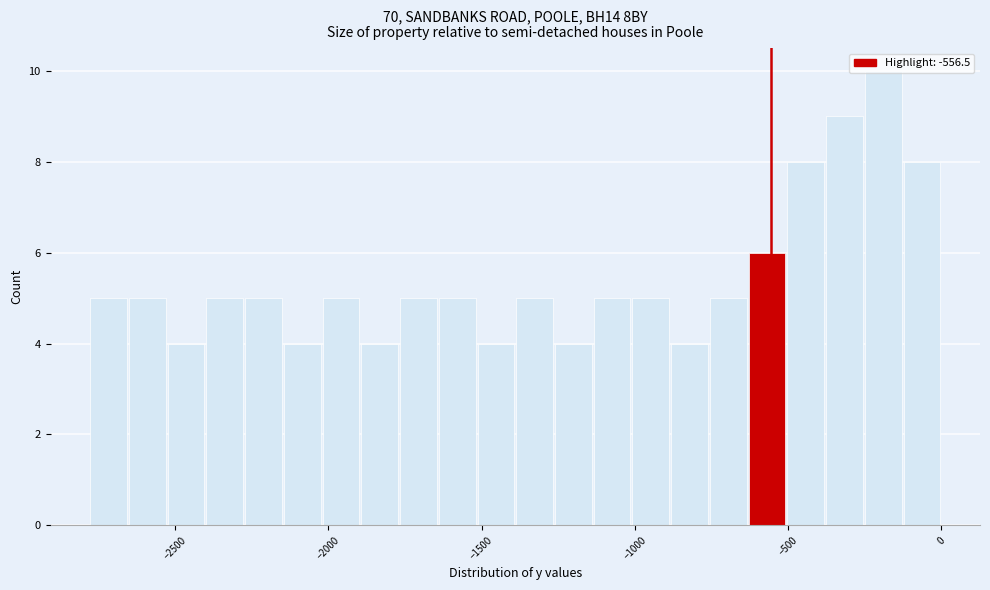

Read against the x-axis, roughly where is the centre of the tallest bar?

-200